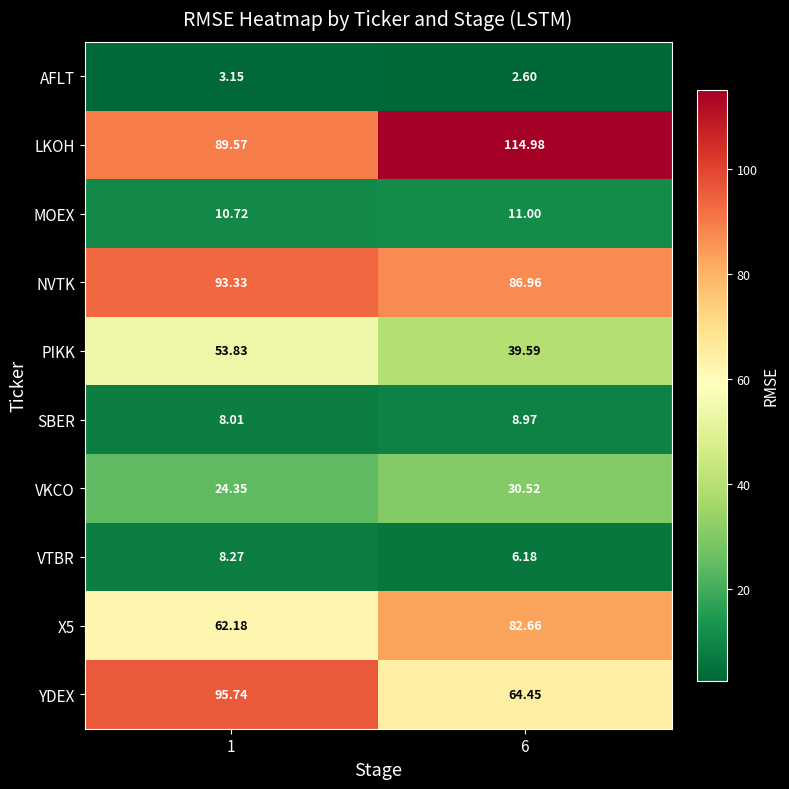

Which series has the largest total across all categories?

LKOH